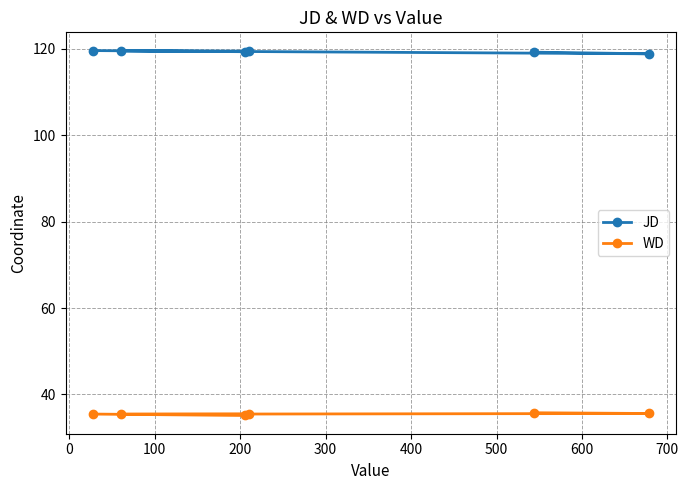

List the series in order of their overall mean, lowest first.

WD, JD